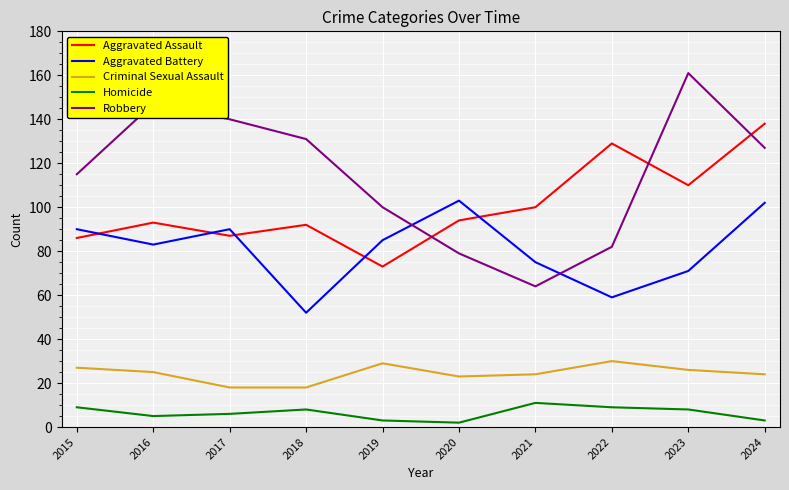

Reading right to left, transcribe all the data shown in this chart.

Aggravated Assault: 2024=138	2023=110	2022=129	2021=100	2020=94	2019=73	2018=92	2017=87	2016=93	2015=86
Aggravated Battery: 2024=102	2023=71	2022=59	2021=75	2020=103	2019=85	2018=52	2017=90	2016=83	2015=90
Criminal Sexual Assault: 2024=24	2023=26	2022=30	2021=24	2020=23	2019=29	2018=18	2017=18	2016=25	2015=27
Homicide: 2024=3	2023=8	2022=9	2021=11	2020=2	2019=3	2018=8	2017=6	2016=5	2015=9
Robbery: 2024=127	2023=161	2022=82	2021=64	2020=79	2019=100	2018=131	2017=140	2016=147	2015=115